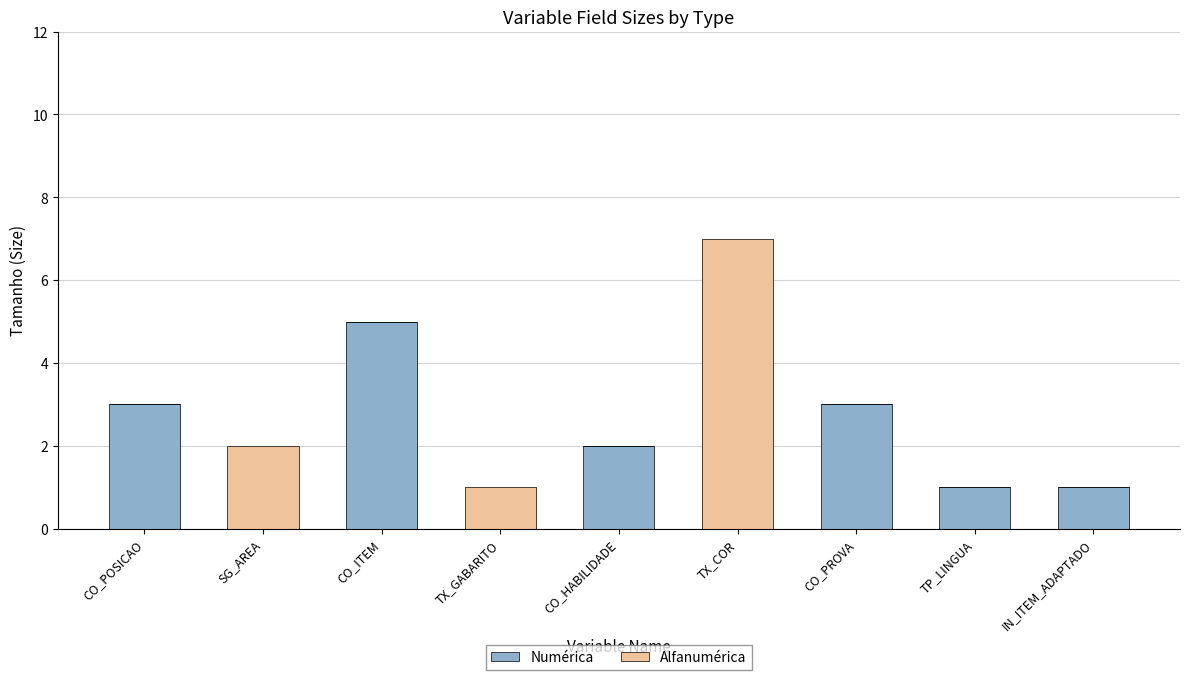

The Numérica series shows 3 at TX_COR. True or false?

False